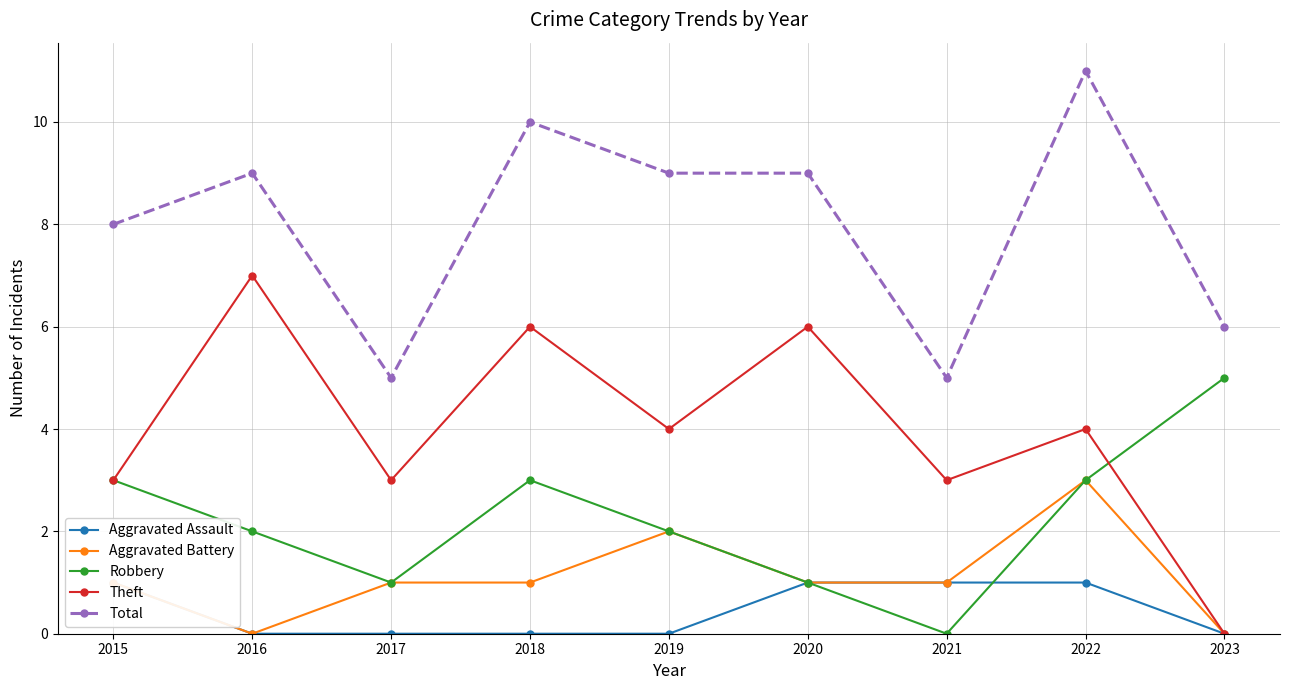

How many data points in Aggravated Battery are above 1?

2